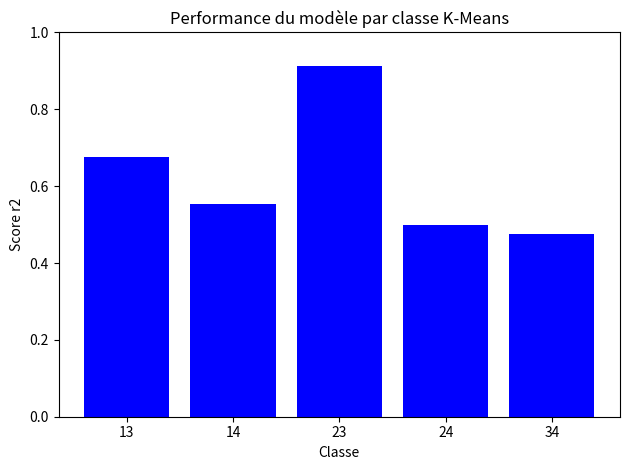

What is the sum of all values?

3.1